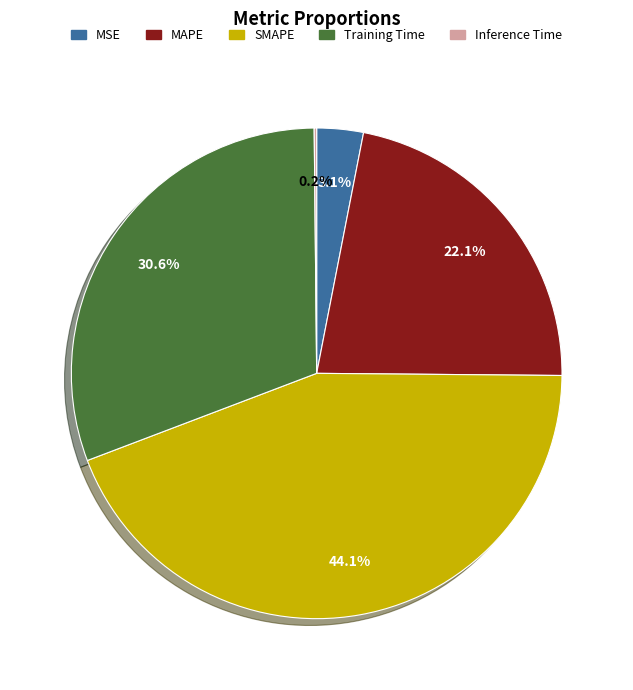

Which slice is the largest?

SMAPE